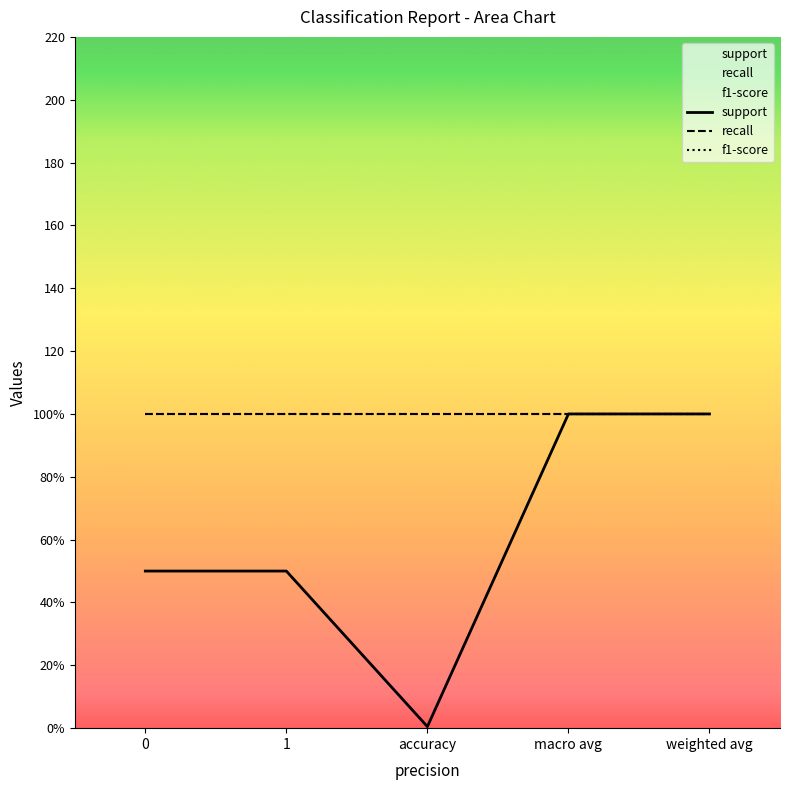

Does the chart display data point markers on the line(s)?

No